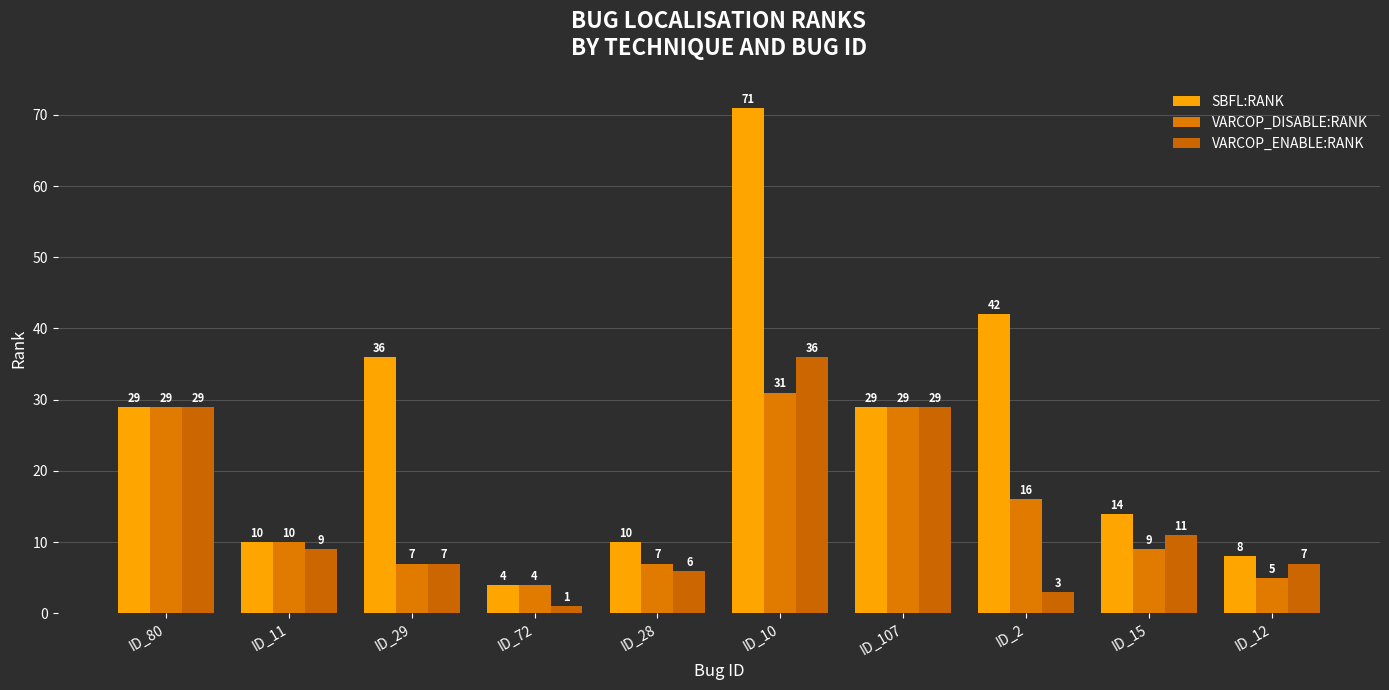

At ID_10, list the series in order from smallest to largest.

VARCOP_DISABLE:RANK, VARCOP_ENABLE:RANK, SBFL:RANK